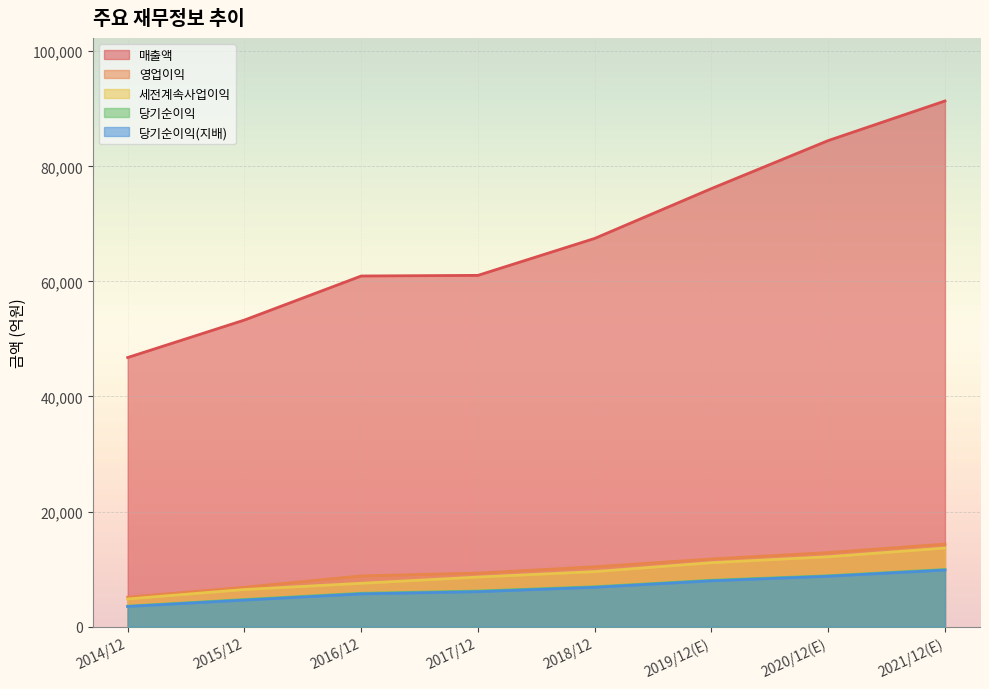

At how many categories does at least one series exceed 80586?

2